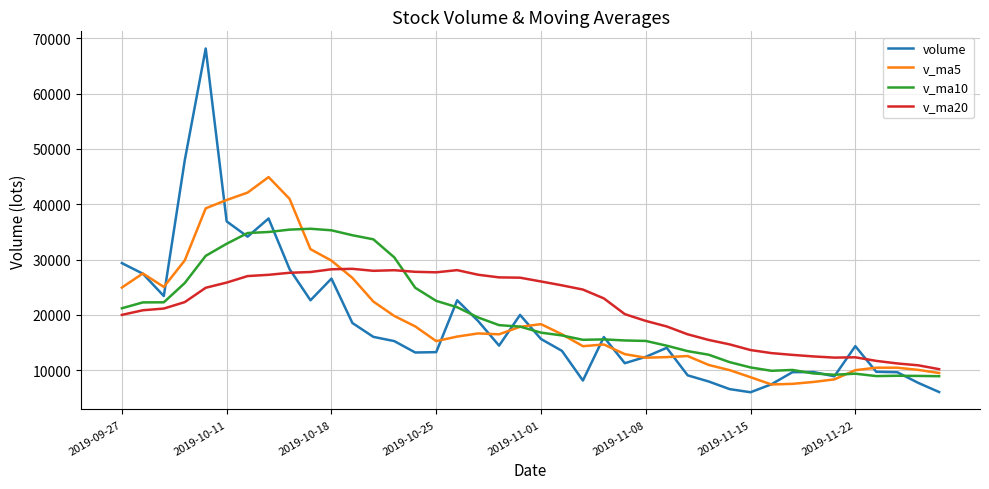

Rank the series by their maximum value, from highest to lowest.

volume, v_ma5, v_ma10, v_ma20